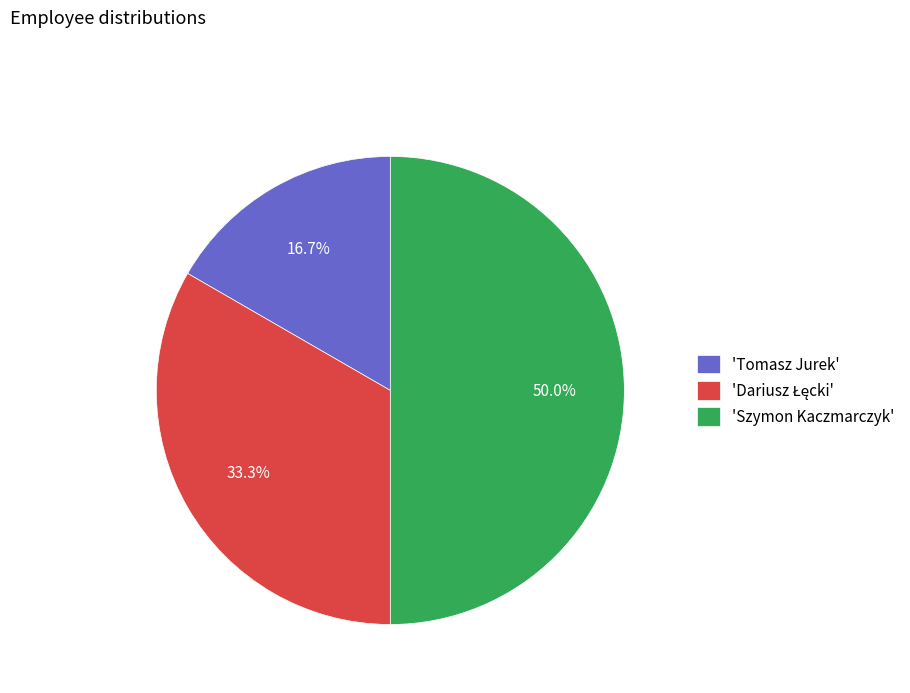

Which slice is the largest?

'Szymon Kaczmarczyk'